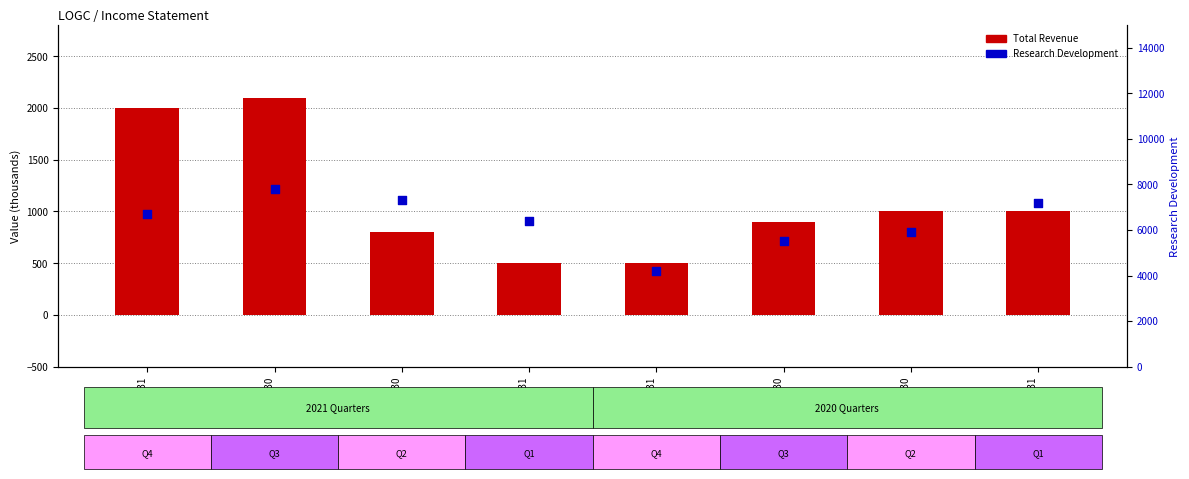

Which series reaches the minimum Y coordinate?

Total Revenue